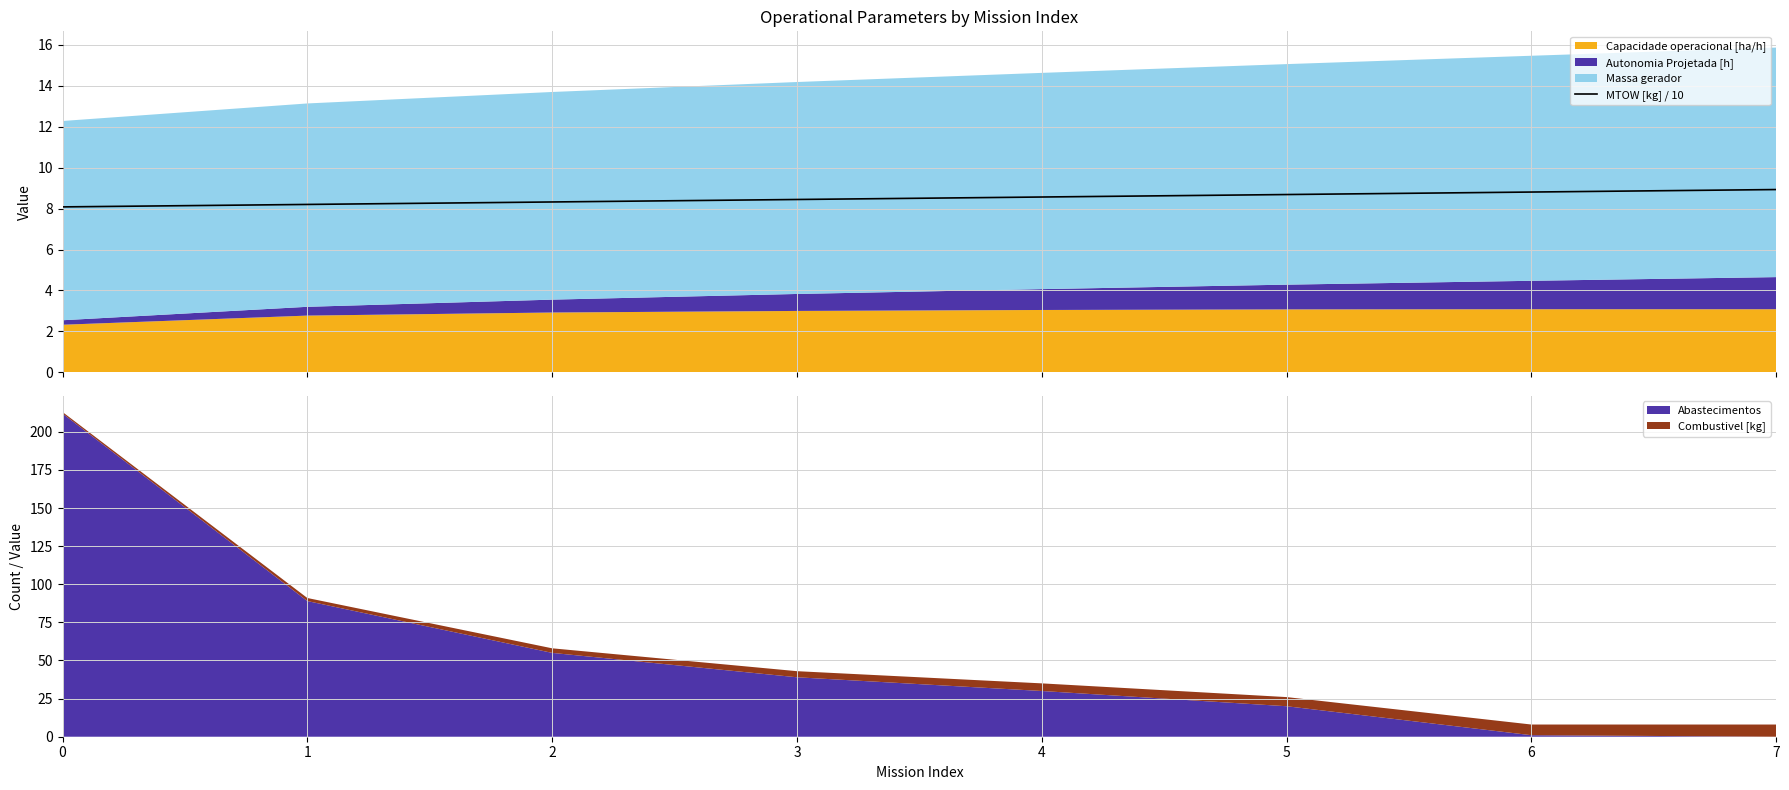

True or false: the data shows 12.5 at 7.

False